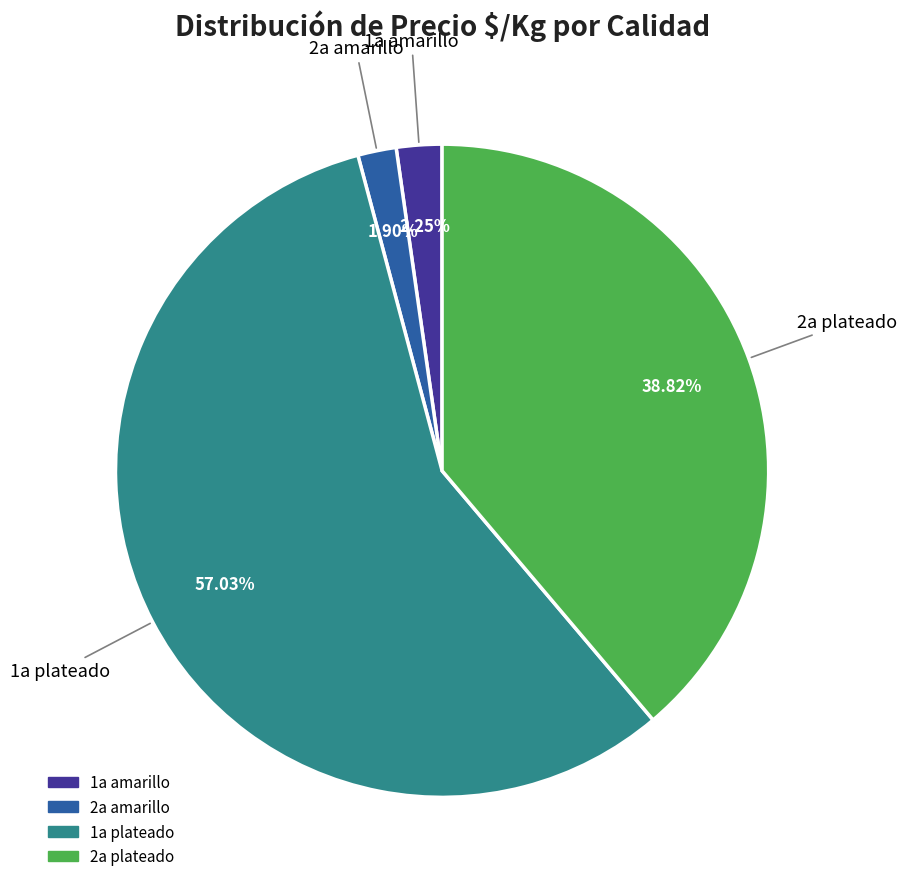

Does any single category account for the majority?

Yes